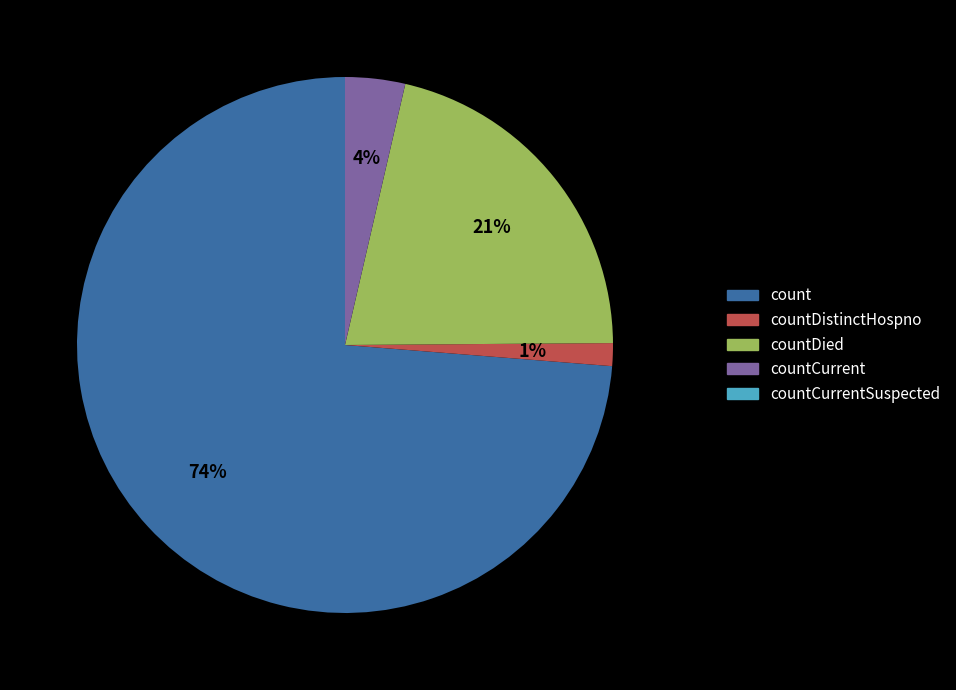

To the nearest percent, what is the average slice percentage?

25%